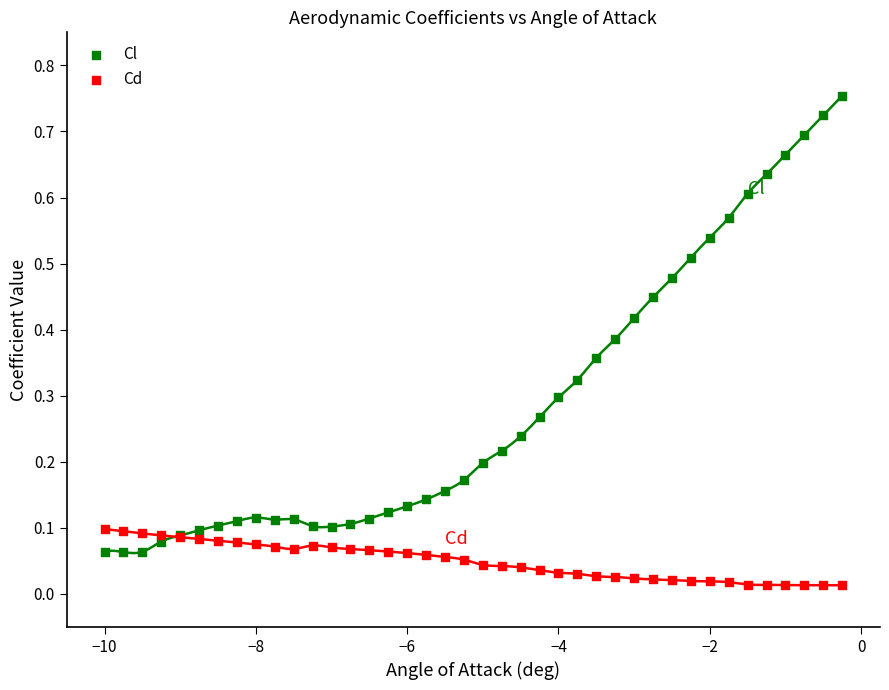

Which series has the widest spread of Y values?

Cl